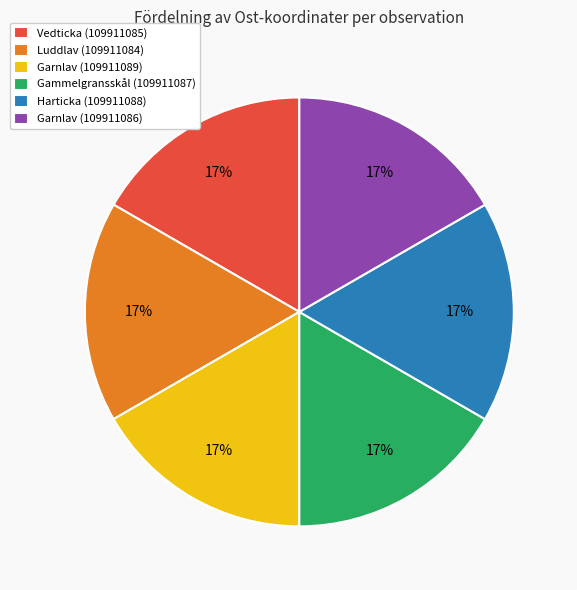

How many segments does this pie chart have?

6